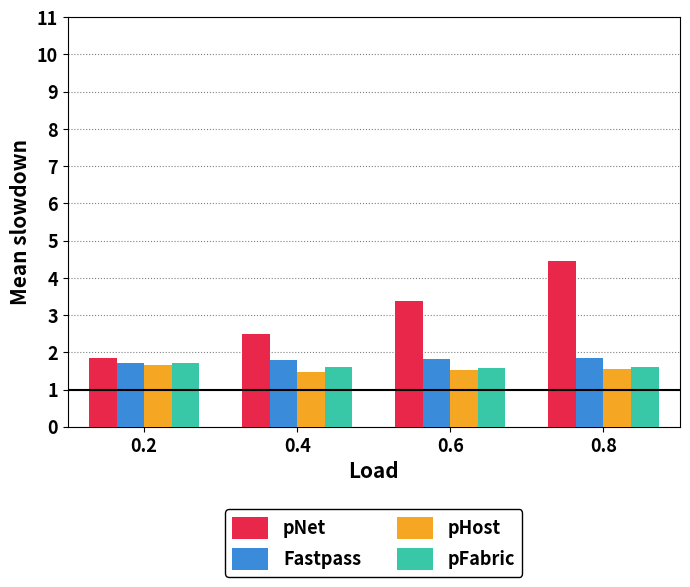

Is the value of pHost at 0.4 greater than the value of pFabric at 0.6?

No